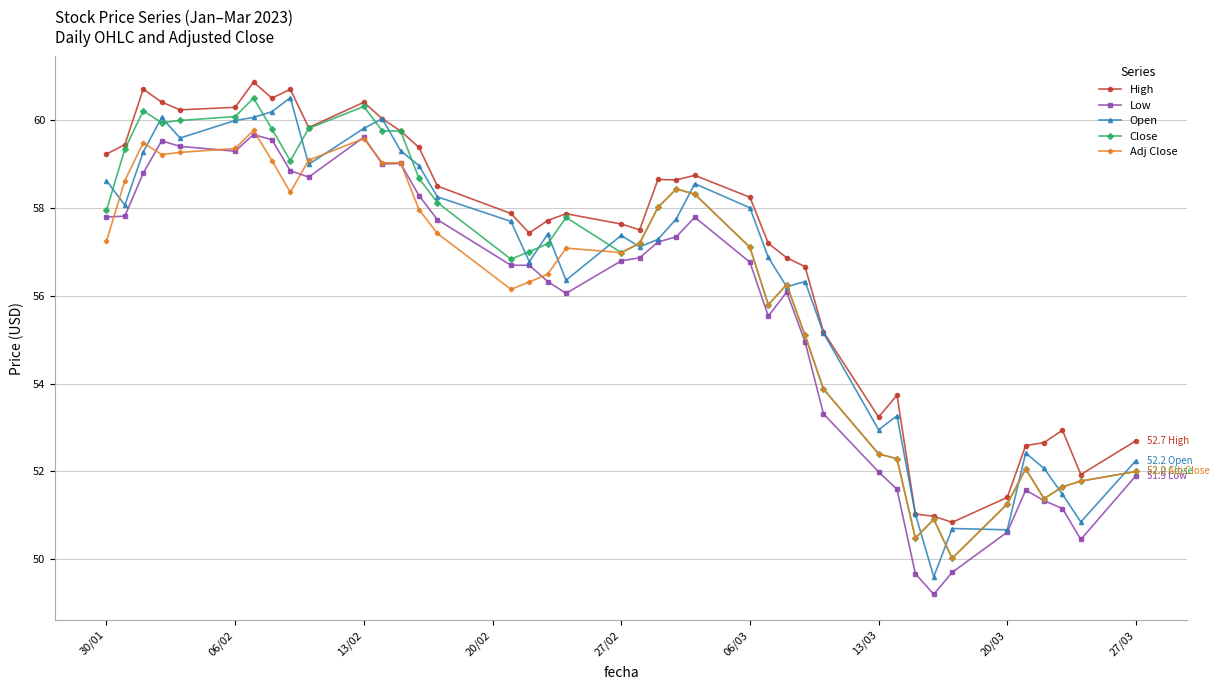

What is the value of the Adj Close point at the 40th from the left?

52.0